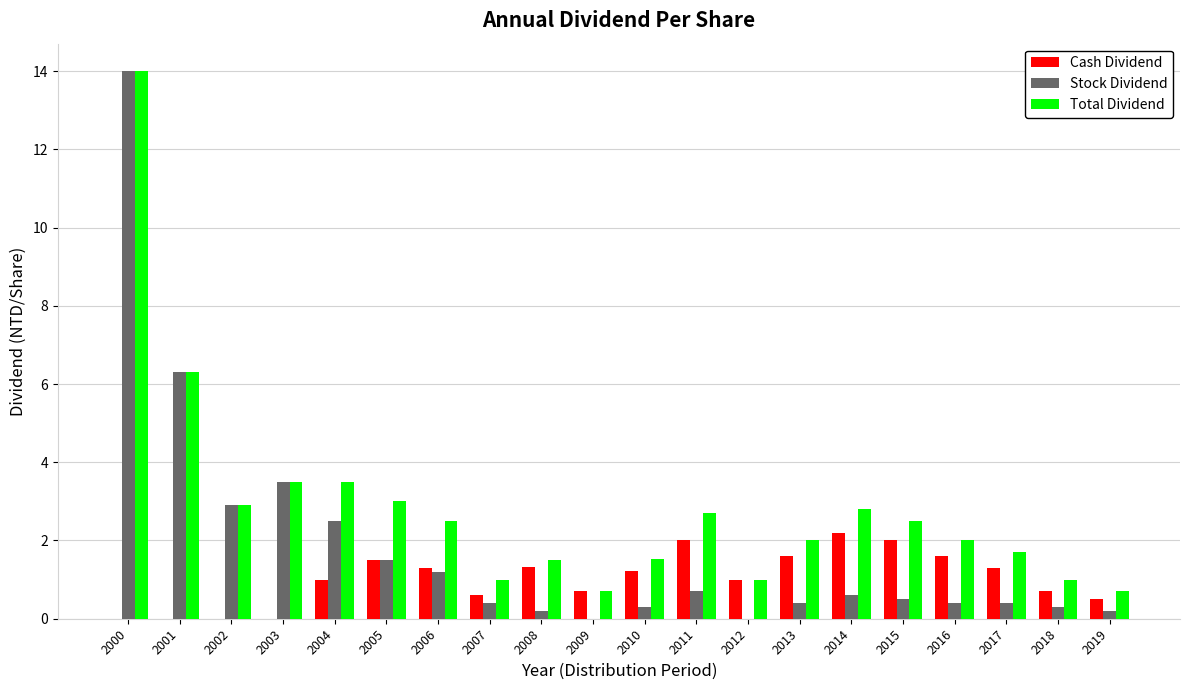

Reading left to right, list all the values displayed in this chart.

Cash Dividend: 0.0	0.0	0.0	0.0	1.0	1.5	1.3	0.6	1.3	0.7	1.2	2.0	1.0	1.6	2.2	2.0	1.6	1.3	0.7	0.5
Stock Dividend: 14.0	6.3	2.9	3.5	2.5	1.5	1.2	0.4	0.2	0.0	0.3	0.7	0.0	0.4	0.6	0.5	0.4	0.4	0.3	0.2
Total Dividend: 14.0	6.3	2.9	3.5	3.5	3.0	2.5	1.0	1.5	0.7	1.5	2.7	1.0	2.0	2.8	2.5	2.0	1.7	1.0	0.7